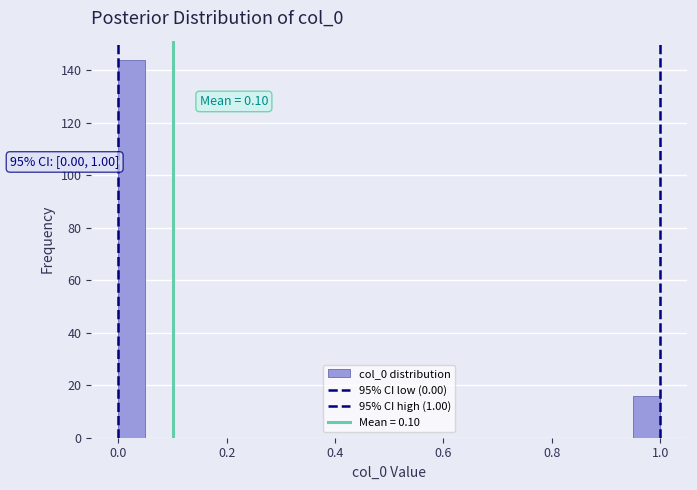

Around what value on the x-axis is the tallest bar? Give the approximate position of its centre, as read against the axis.

0.02